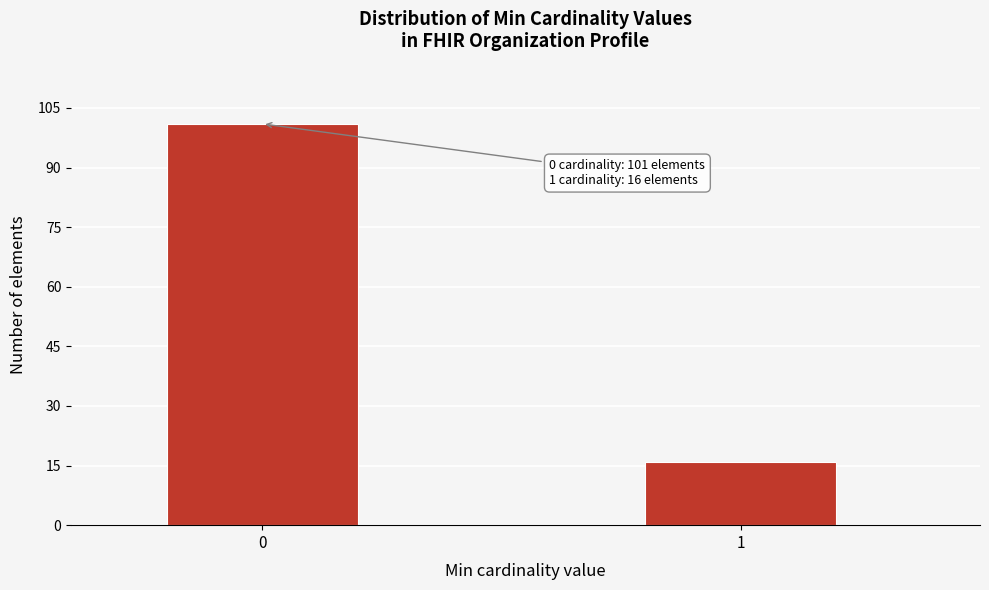

Reading left to right, transcribe all the data shown in this chart.

101	16